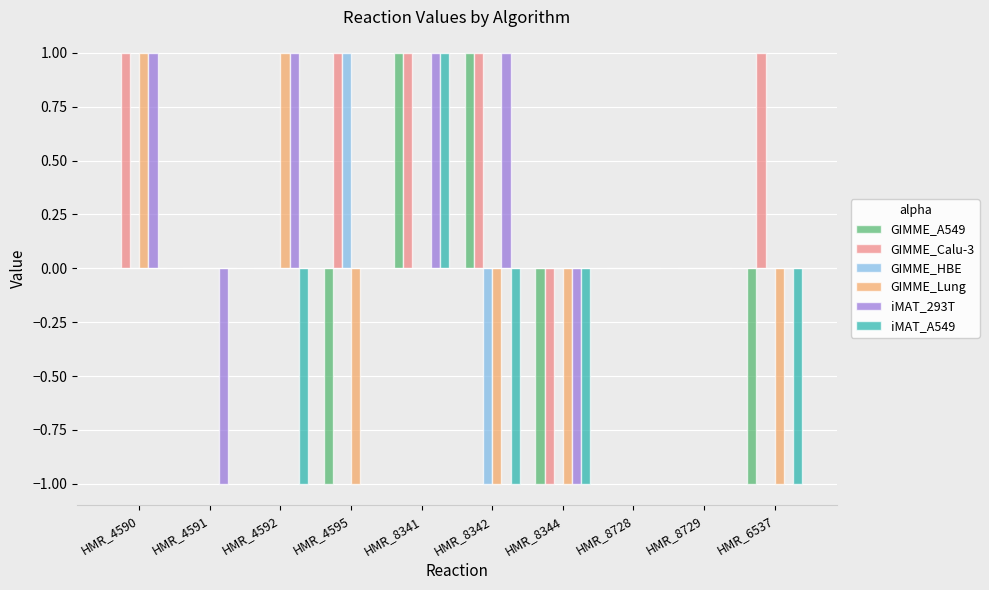

At which category is the sum across all series the highest?

HMR_8341